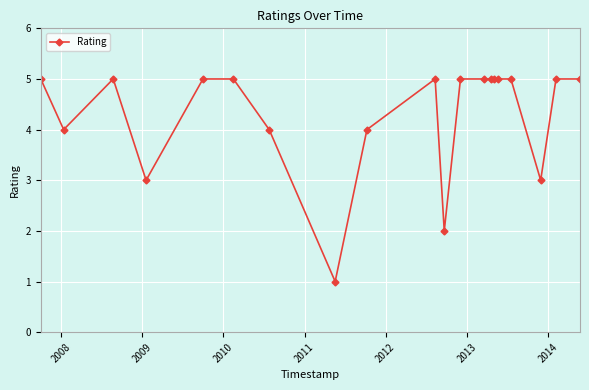

What is the difference between the maximum and second lowest values?

3